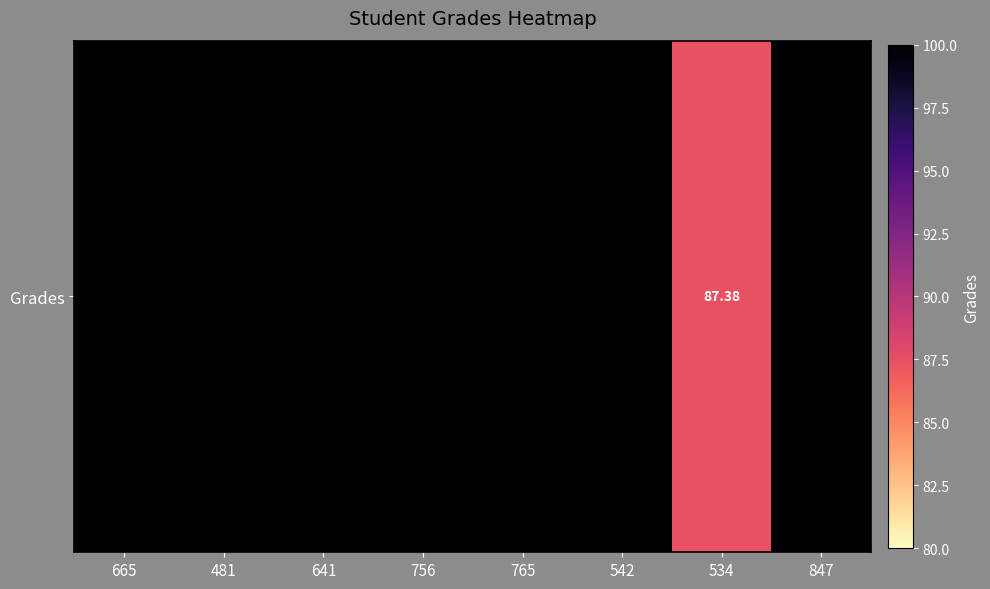

At which category does the chart reach its minimum across all series?

534